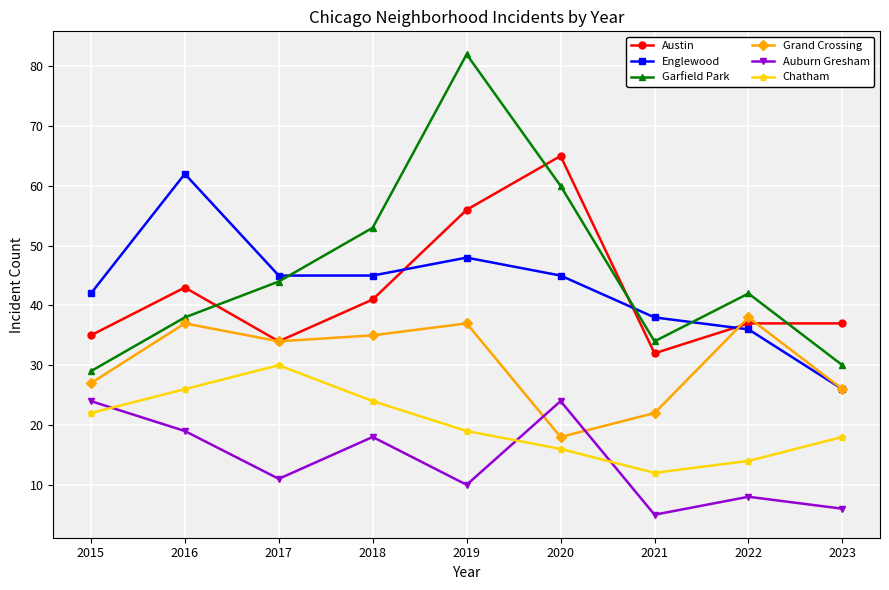

At how many categories does at least one series exceed 48?

4